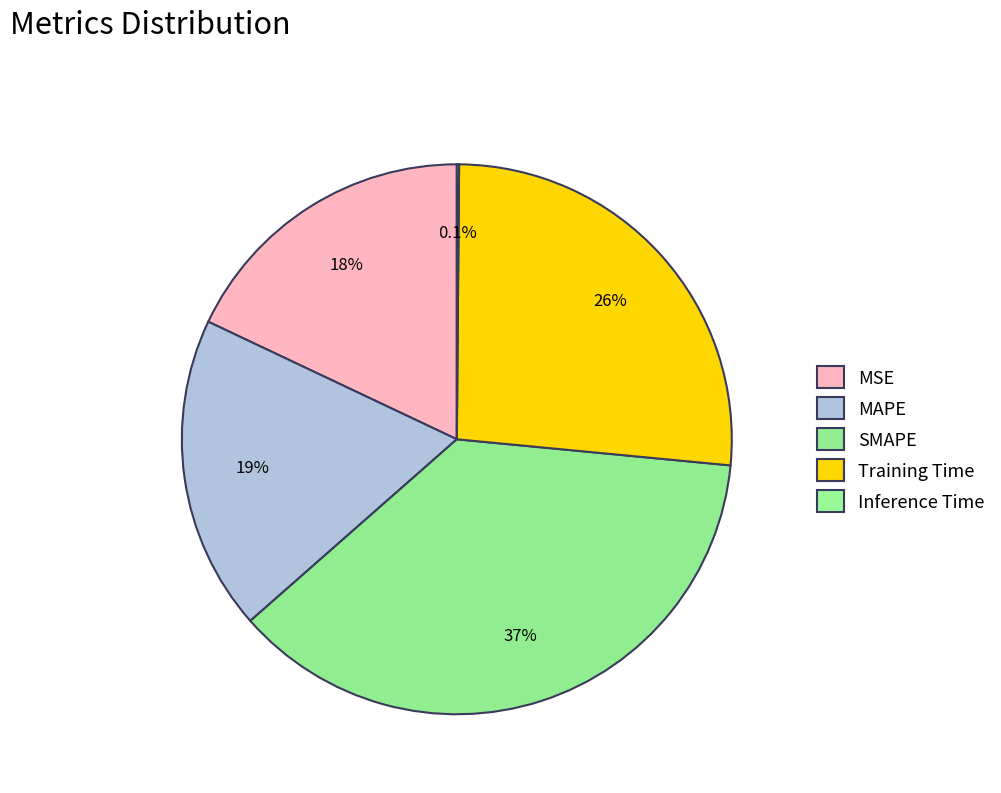

To the nearest percent, what percentage of the pie is Training Time?

26%